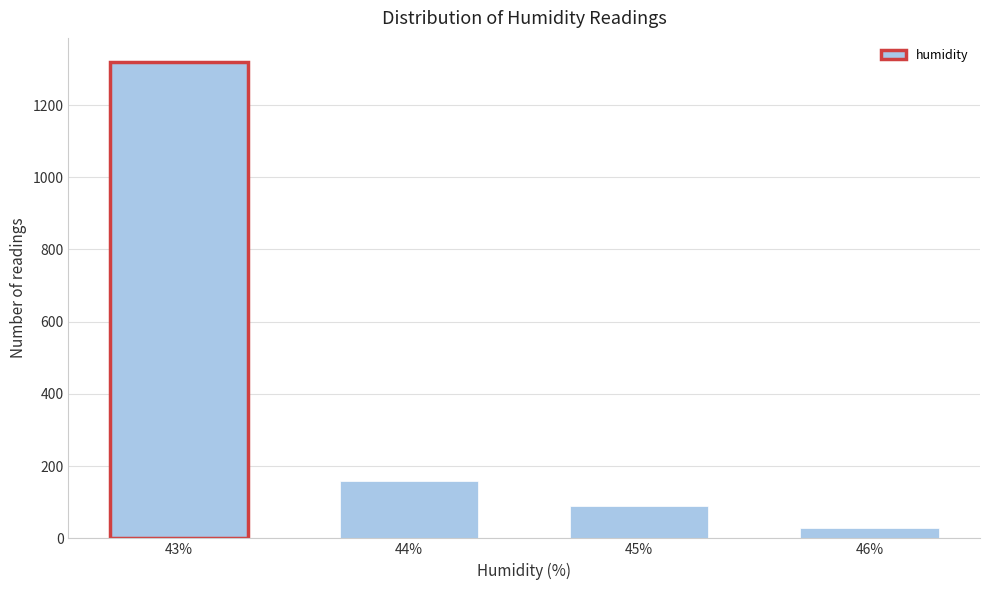

Reading left to right, list all the values displayed in this chart.

43%=1320	44%=160	45%=90	46%=29